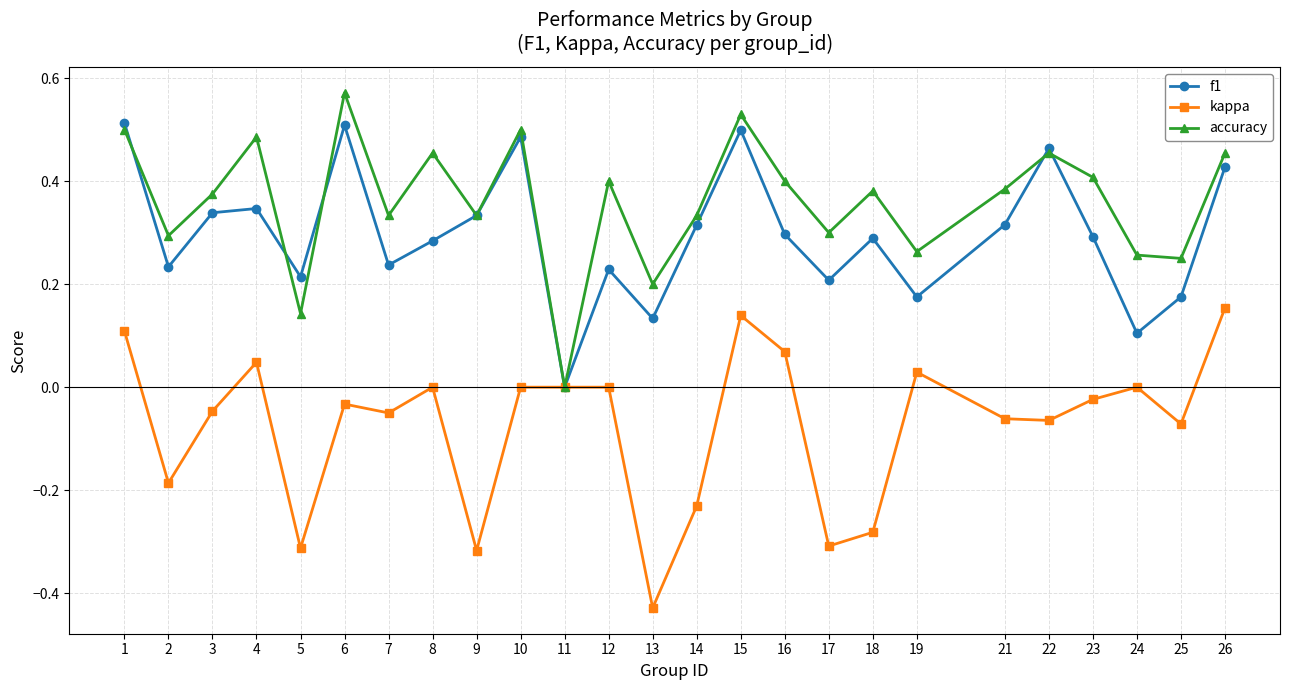

How many lines are shown in the chart?

3